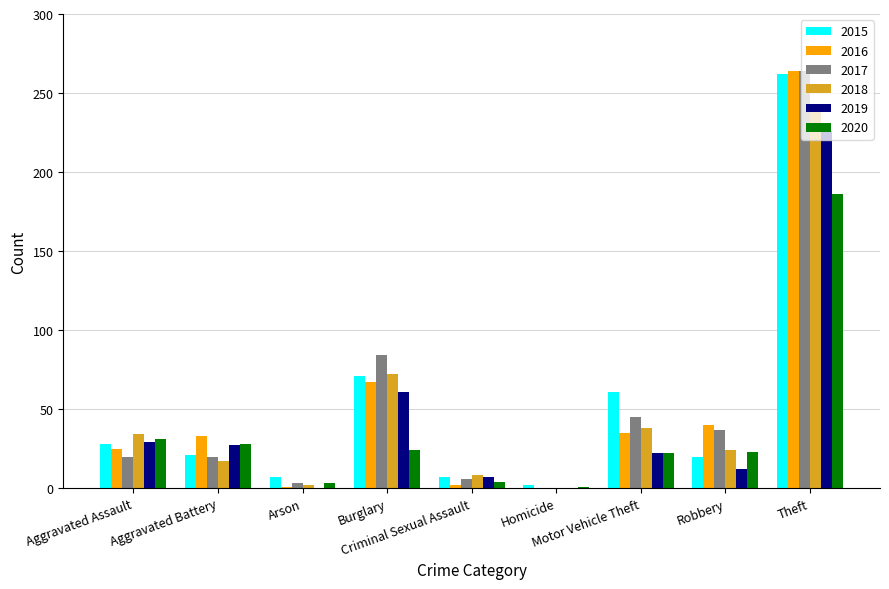

What are all the series names shown in the legend?

2015, 2016, 2017, 2018, 2019, 2020